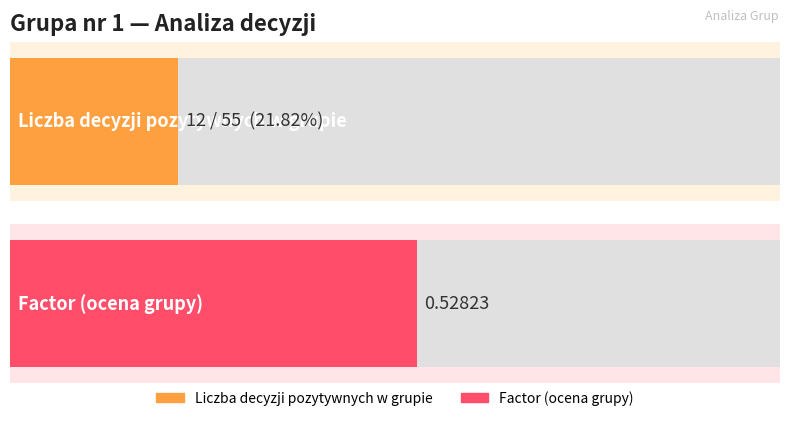

What is the approximate value of Maximum utilization at Grupa nr 1 (Klasa=0)?

12.0